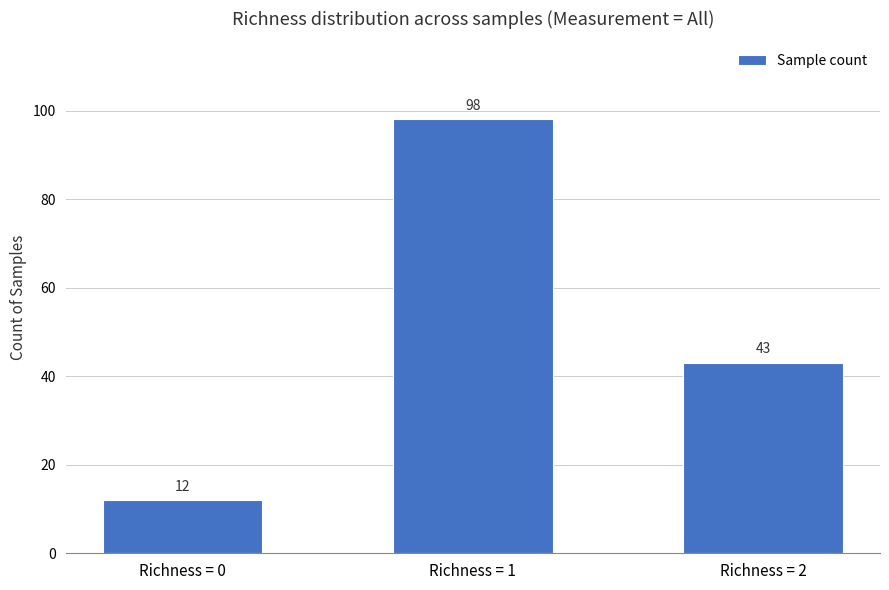

At which label does the data first exceed 43?

Richness = 1